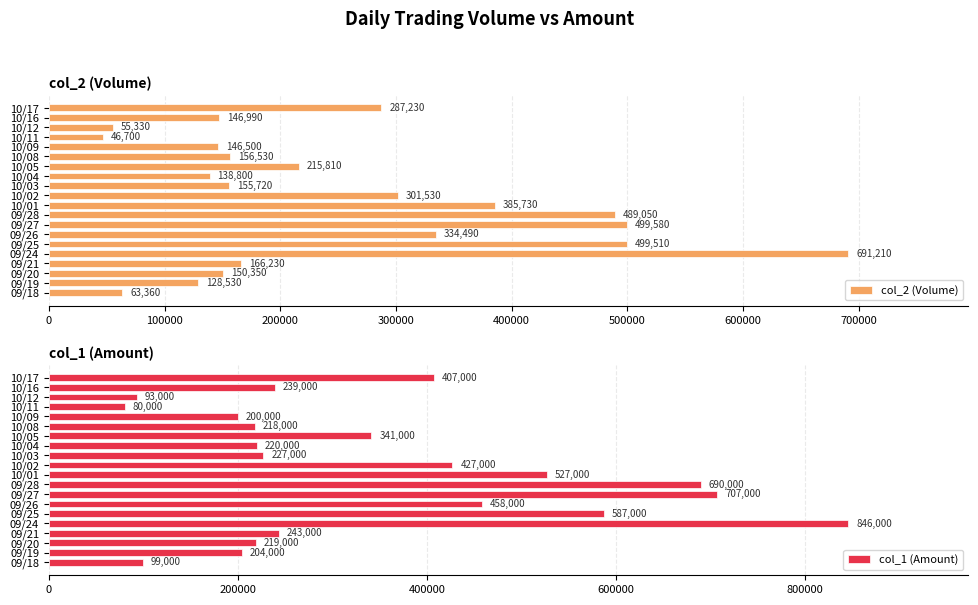

How many bars are there in total?

40